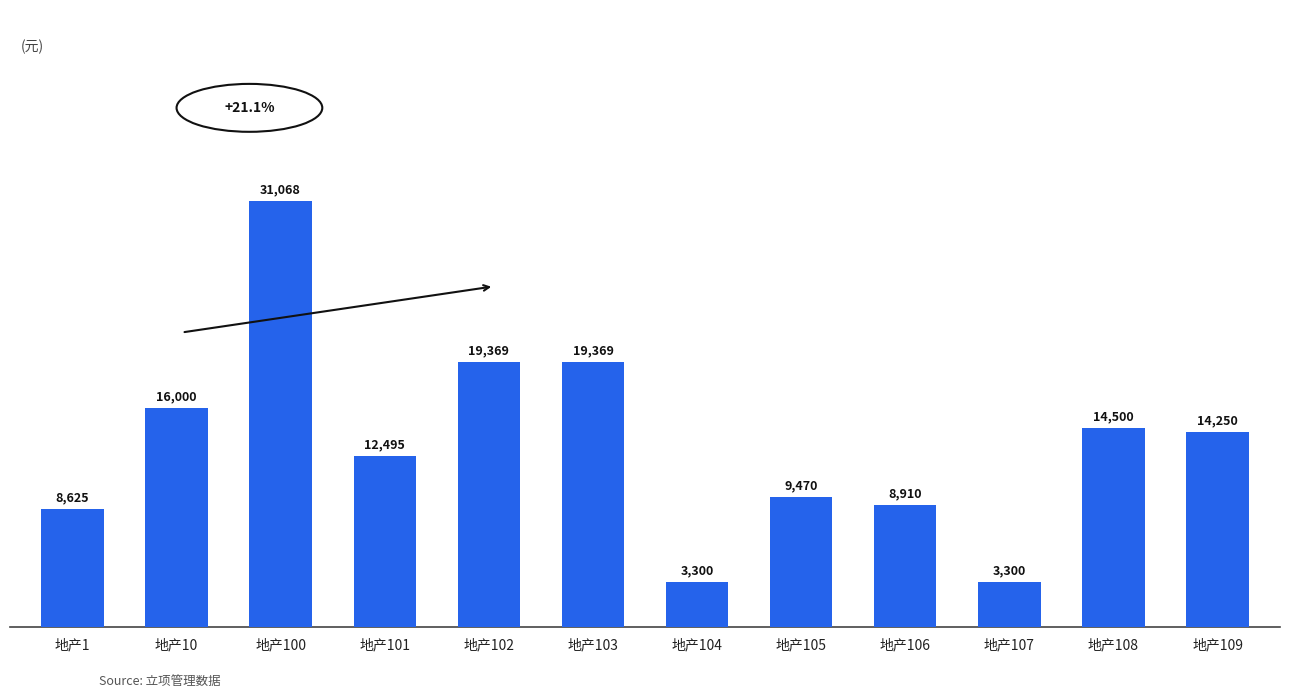

Between 地产101 and 地产103, which is larger?

地产103